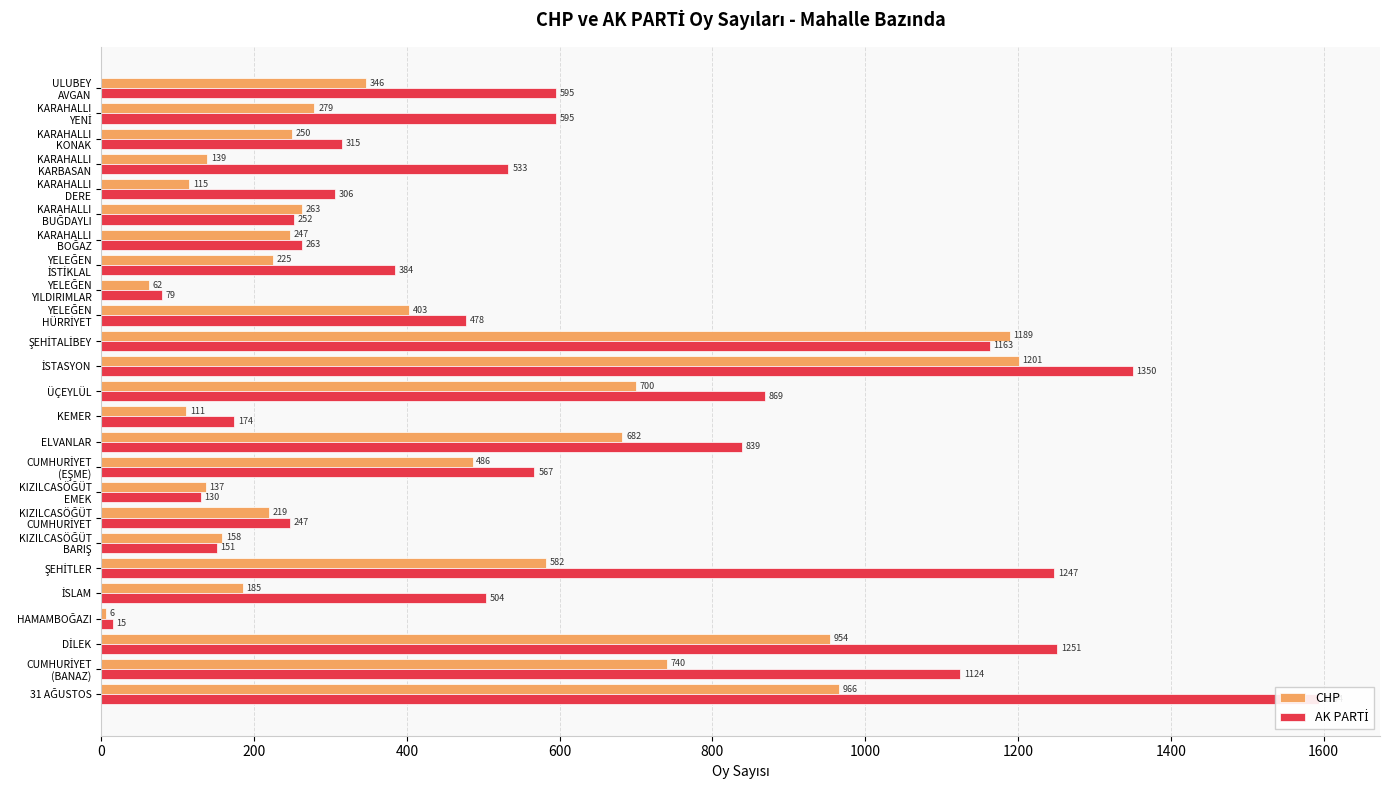

How many bars are there in total?

50